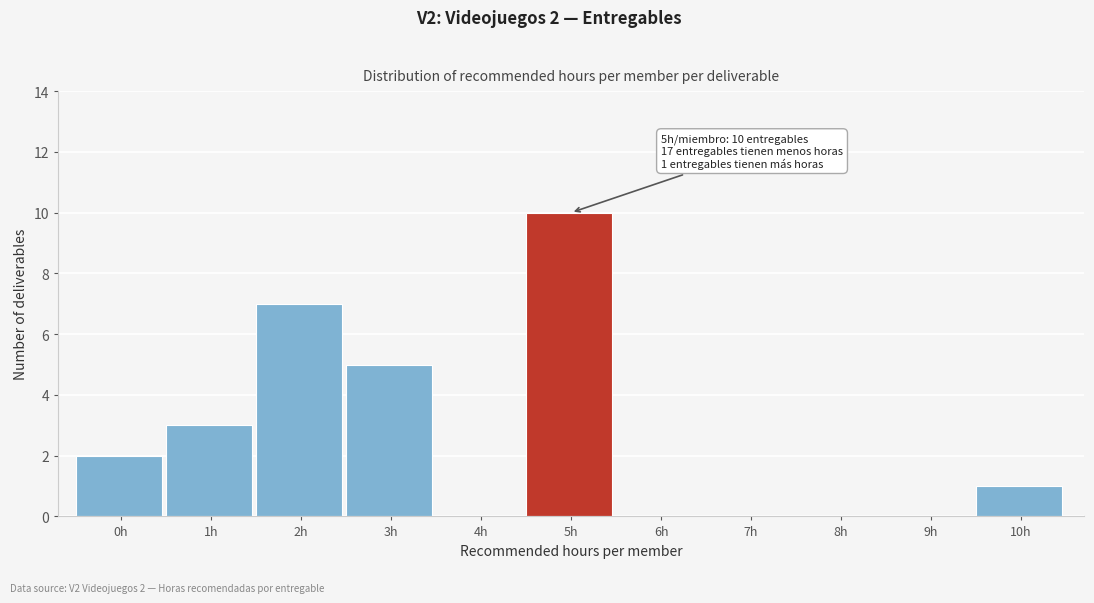

What is the sum of all values?

28